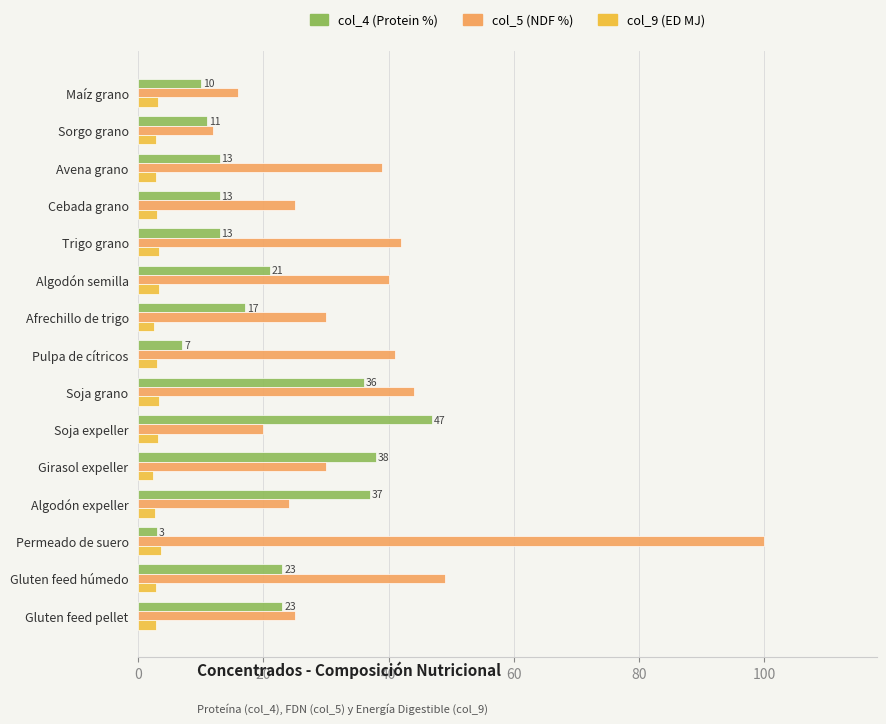

List the series in order of their peak value, lowest first.

col_9 (ED MJ), col_4 (Protein %), col_5 (NDF %)